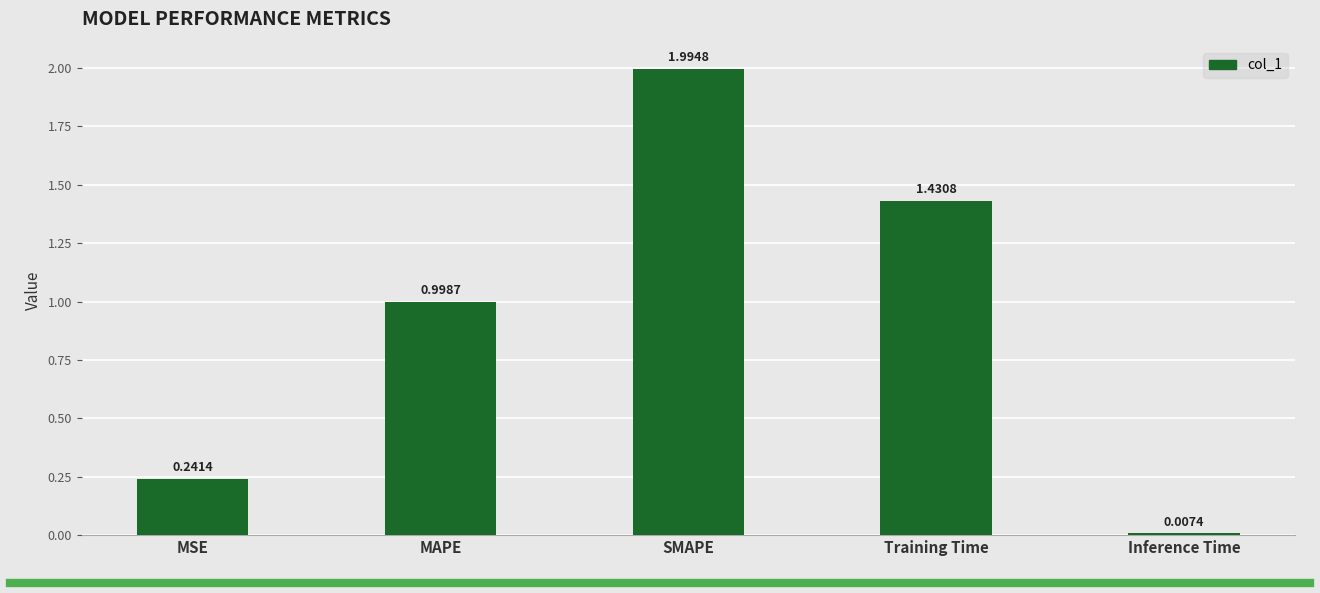

At which label is the value closest to 1?

MAPE